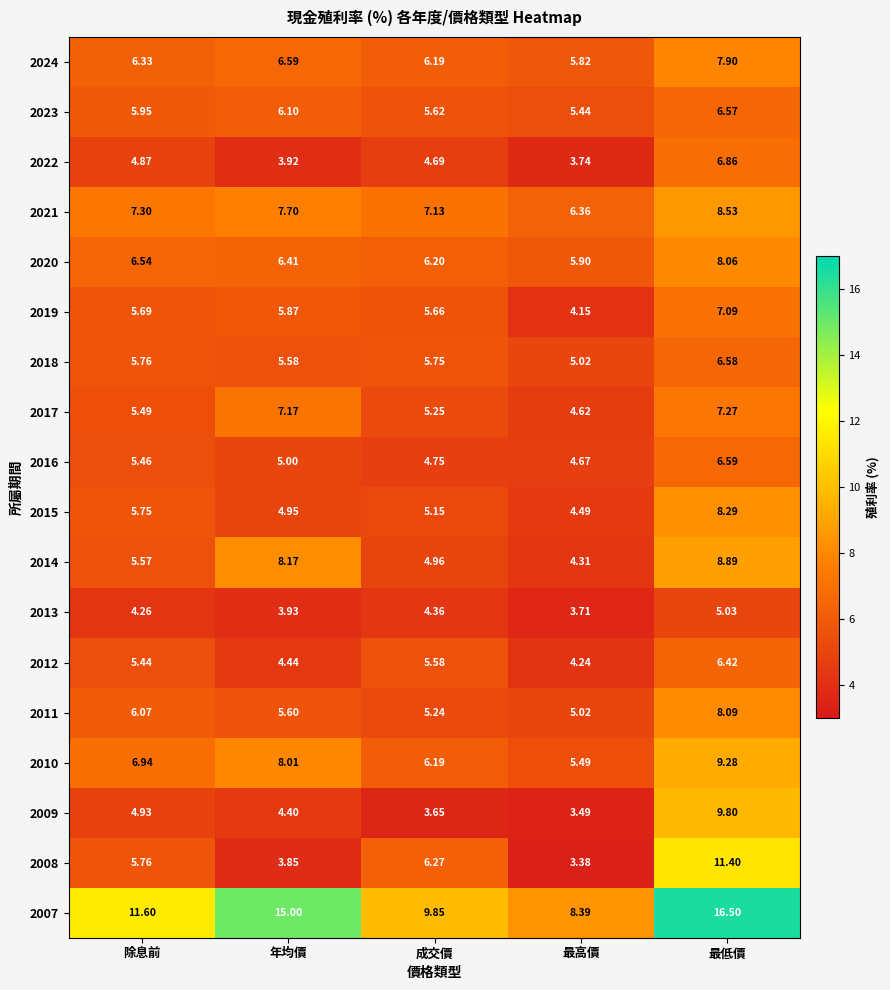

Is the value of 2022 at 最高價 greater than the value of 2019 at 成交價?

No